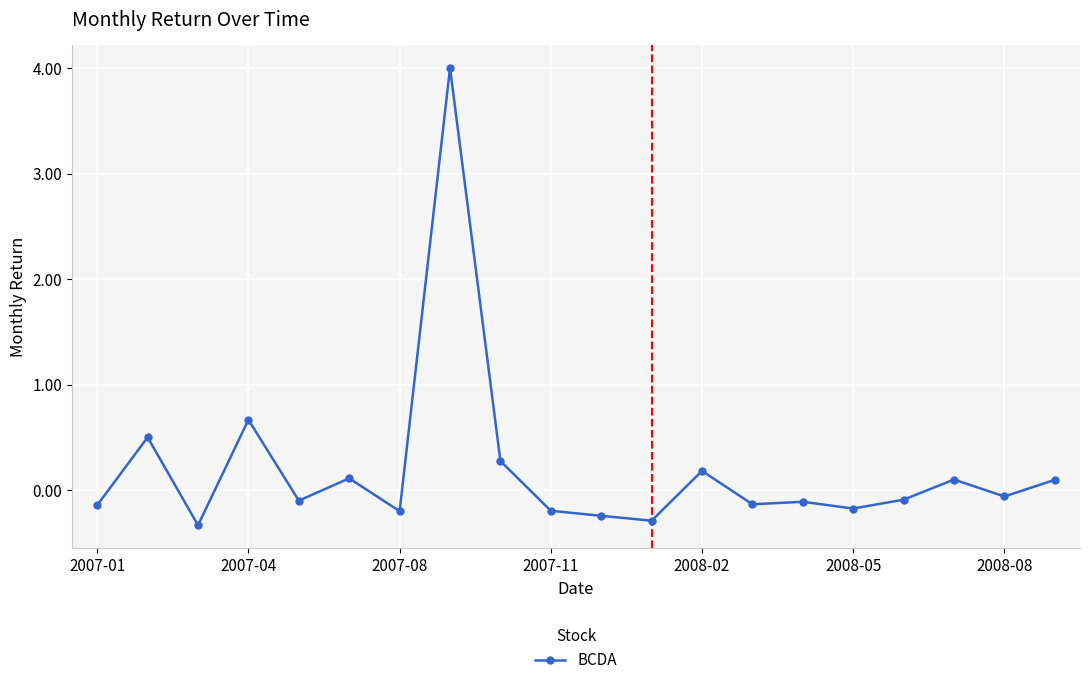

True or false: there are more than 2 points higher than both neighbors.

True